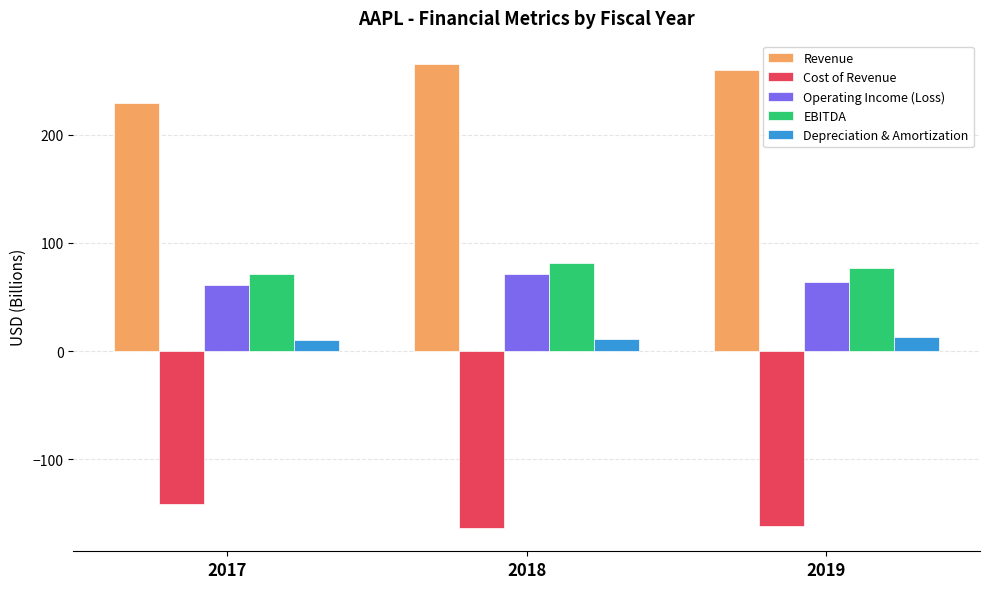

What is the maximum value for Depreciation & Amortization?

12.5